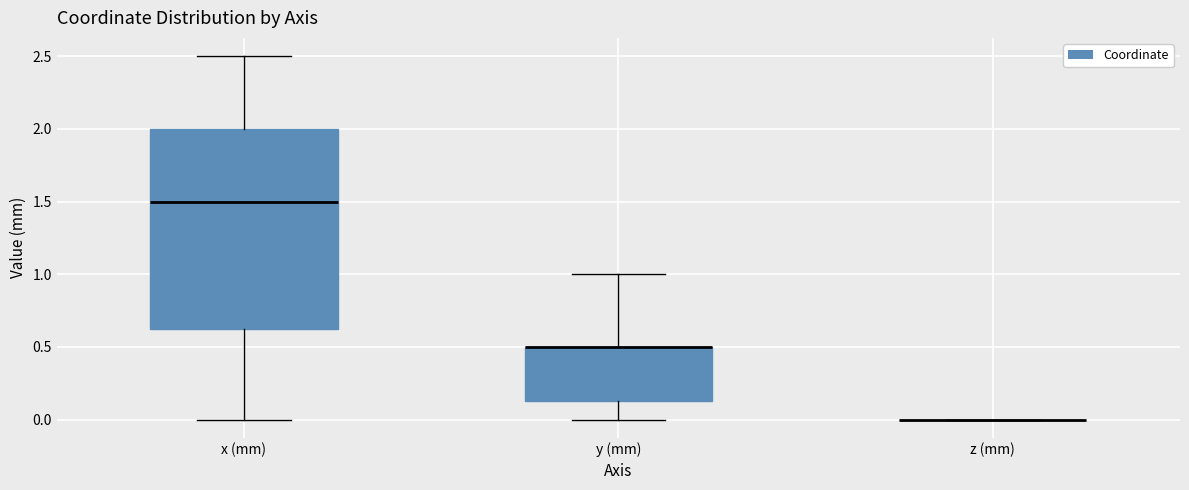

Where does the upper whisker of the box for y (mm) end on the y-axis? The values are not printed on the chart, so give them approximately, as read against the axis.

1.00